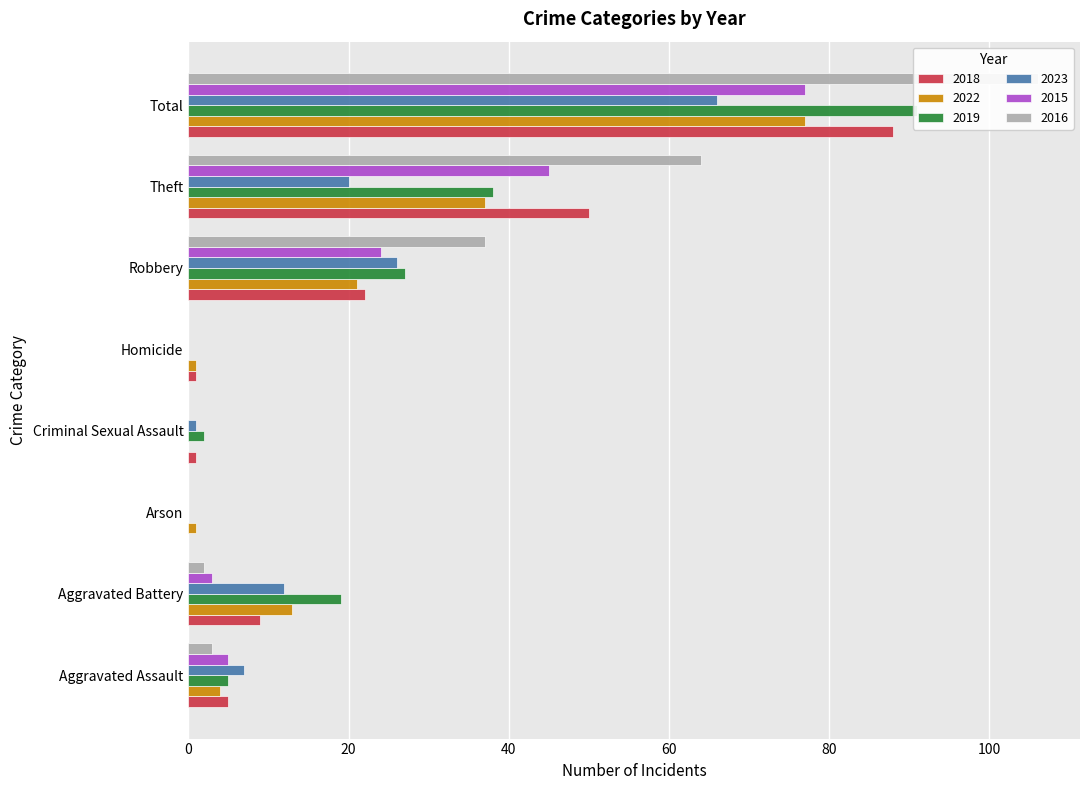

At which category is the sum across all series the highest?

Total